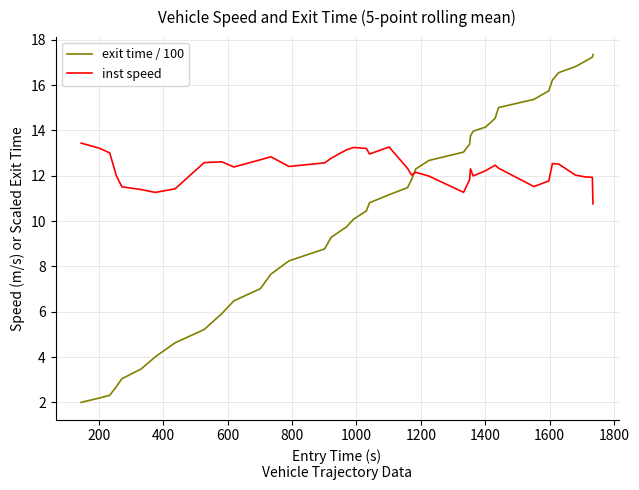

Which series has the widest spread of values?

exit time / 100